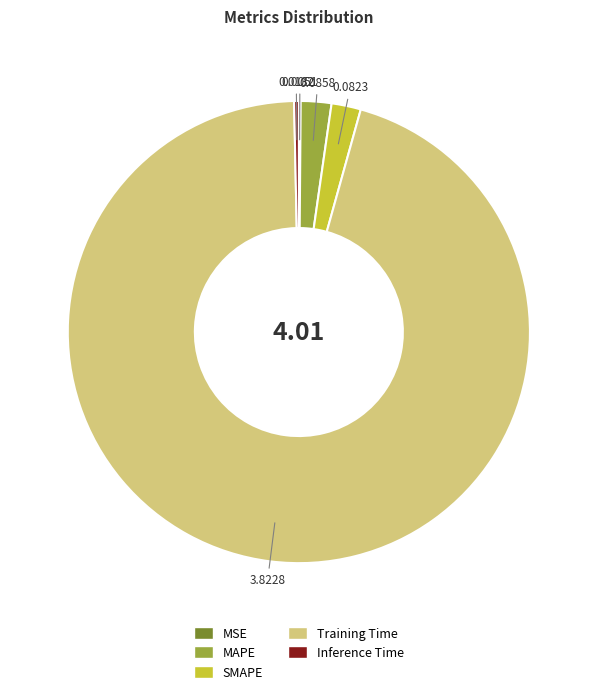

Which slice is the largest?

Training Time